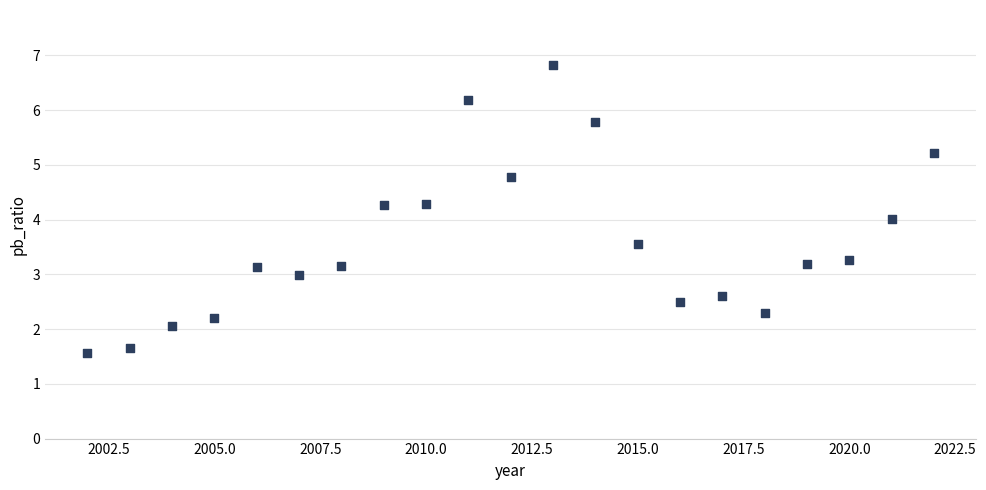

What is the range of X values (max minus min)?

20.0